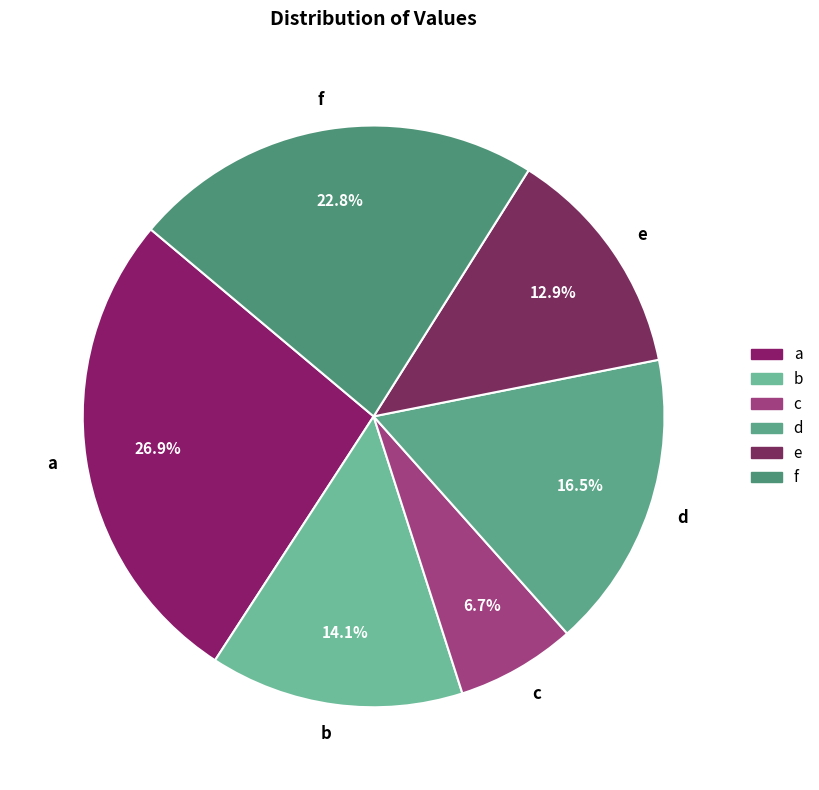

Which slice is the largest?

a